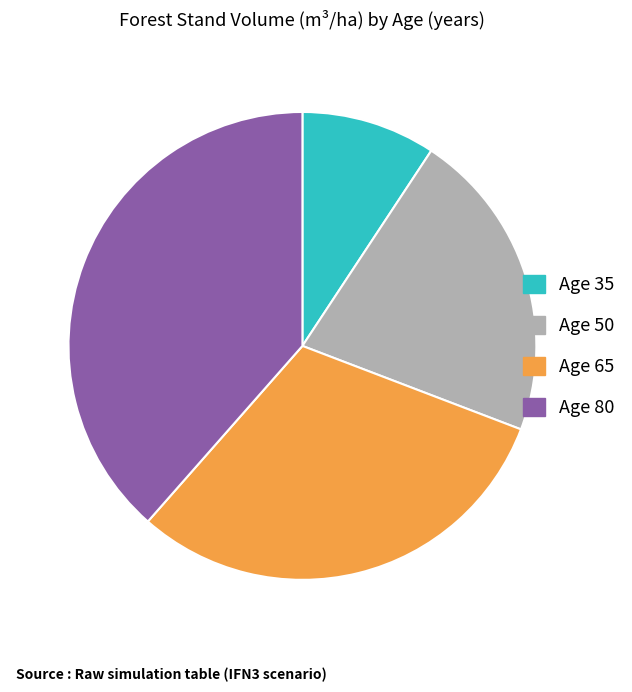

Rank the categories by value from lowest to highest.

Age 35, Age 50, Age 65, Age 80